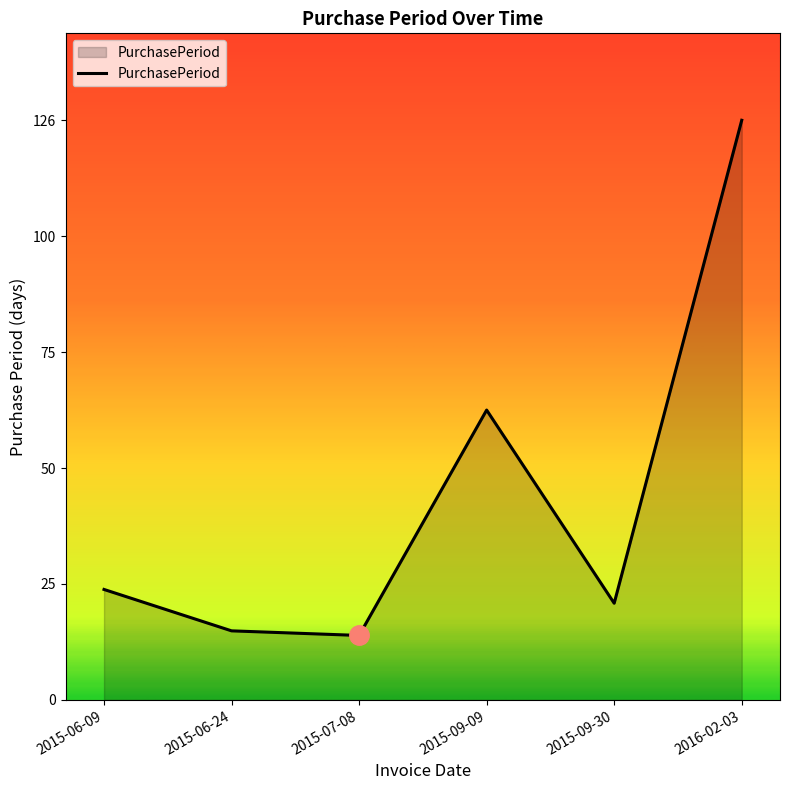

Where is the first local maximum?

2015-09-09